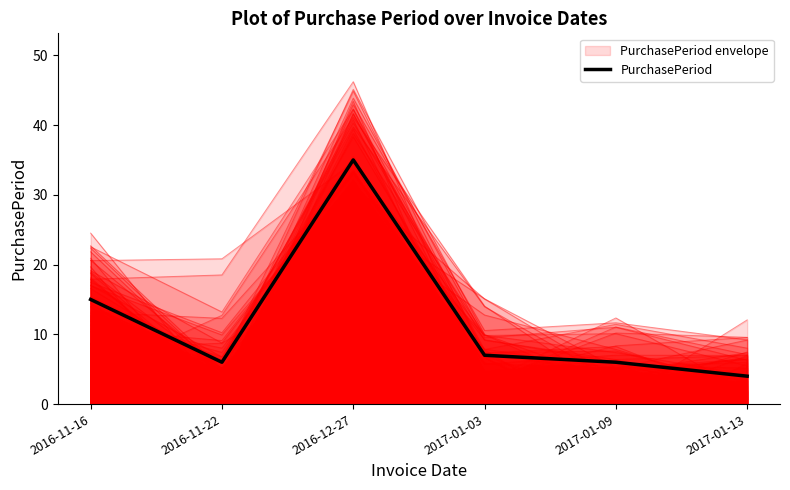

How many data points are above 7?

2